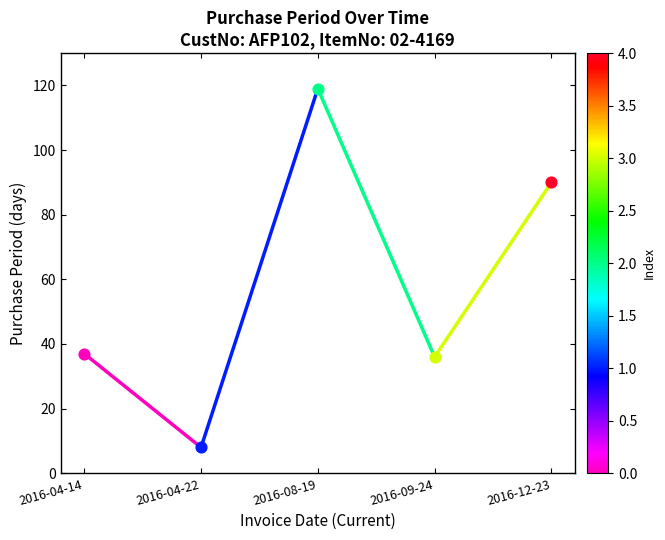

What is the change in value from 2016-04-14 to 2016-04-22?

-29